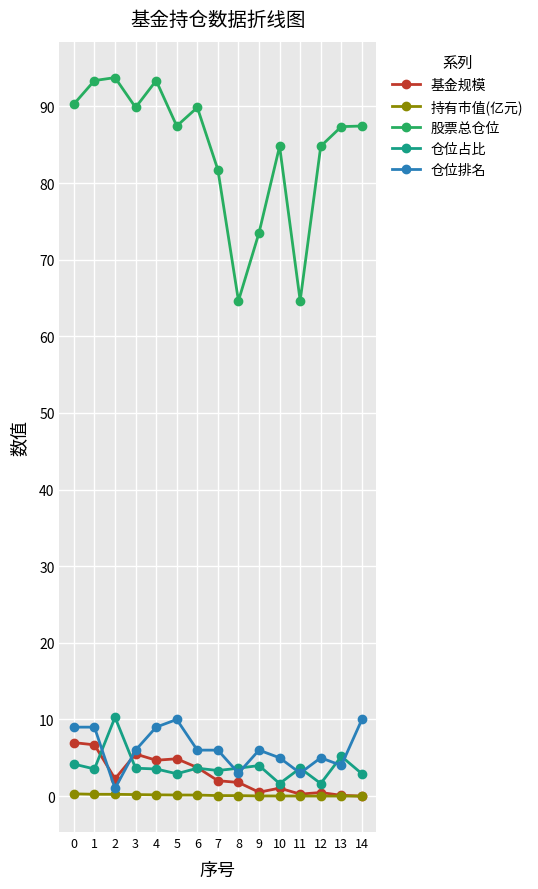

Is it true that 基金规模 equals -3.5 at 14?

False